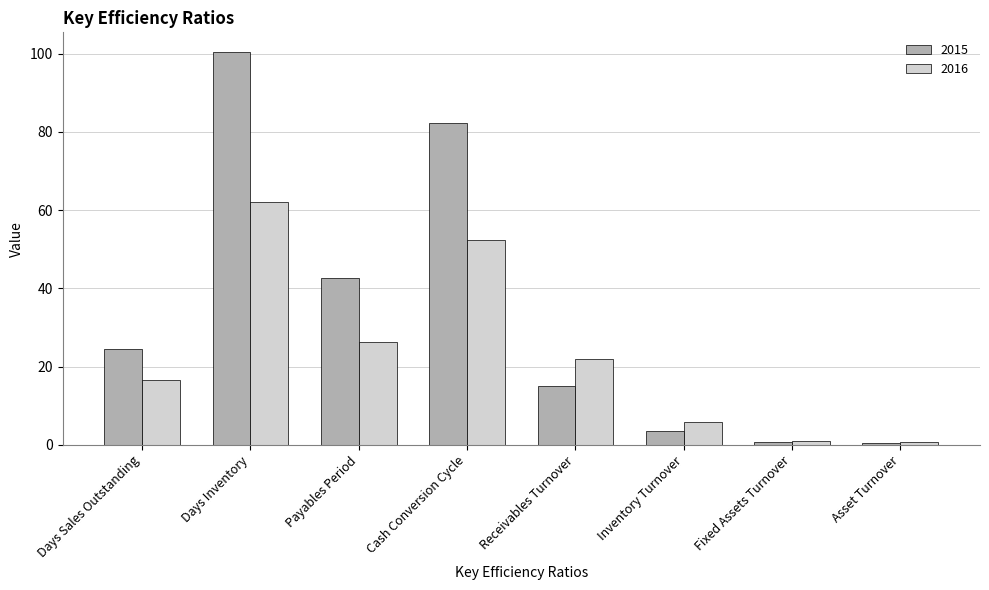

Where is 2015 nearest to the value 50?

Payables Period